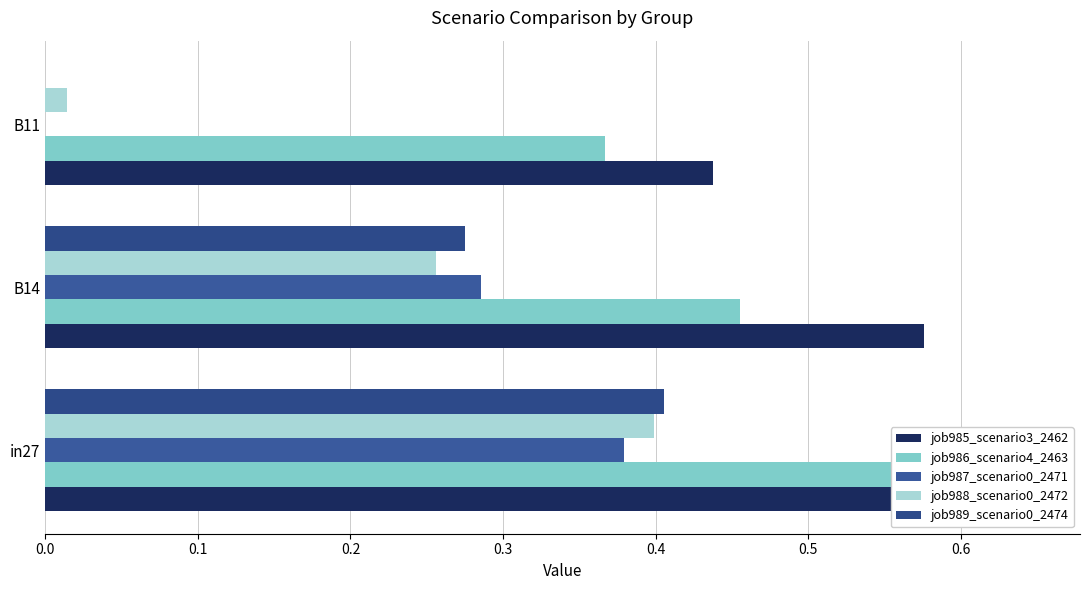

How many groups of bars are there?

3